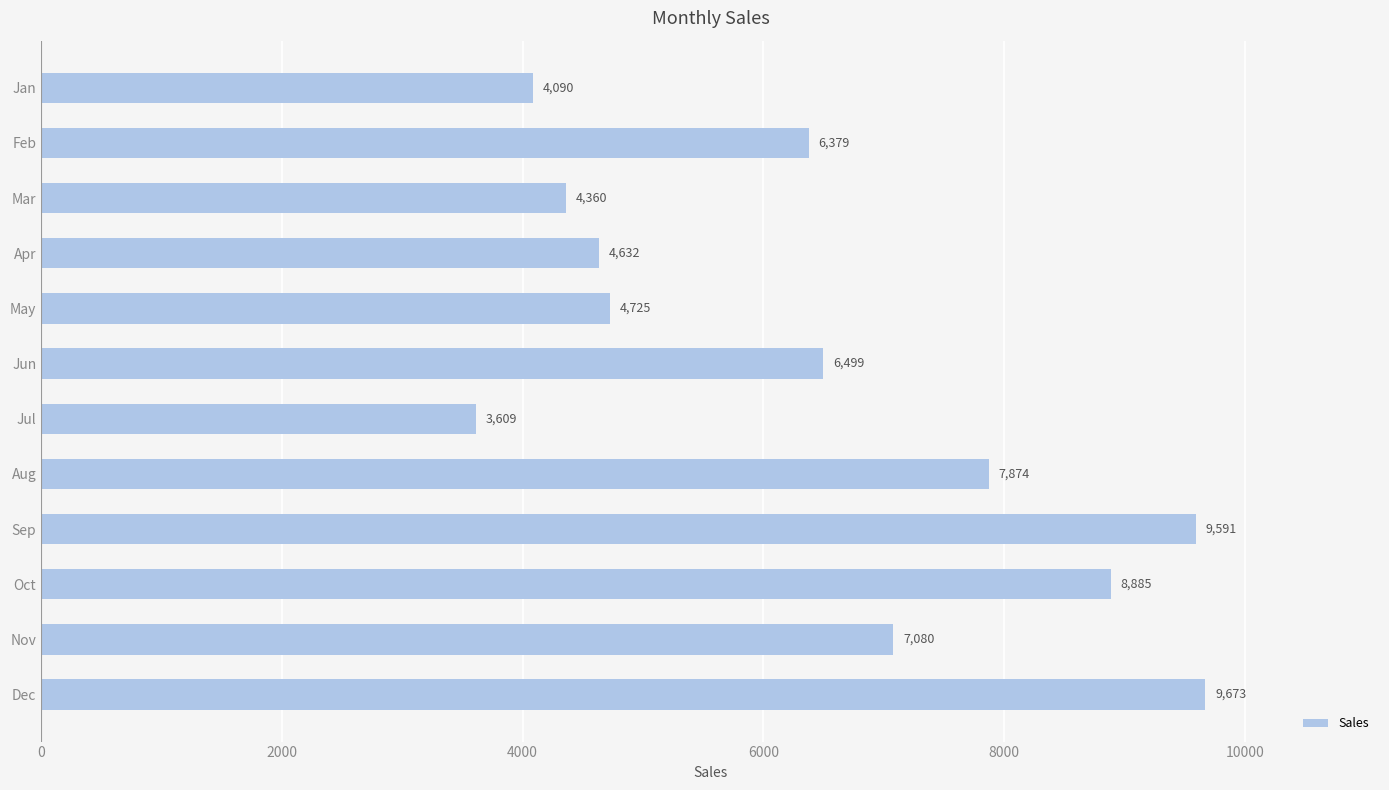

Count the number of data series in this chart.

1